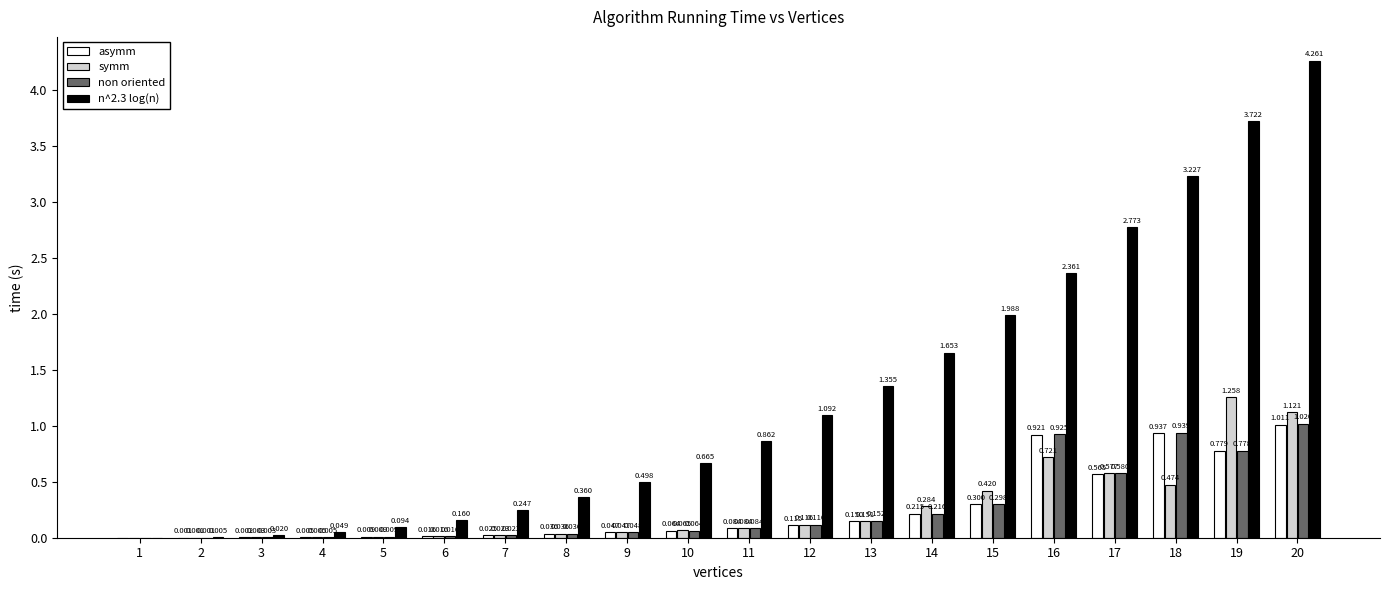

What are all the series names shown in the legend?

asymm, symm, non oriented, n^2.3 log(n)